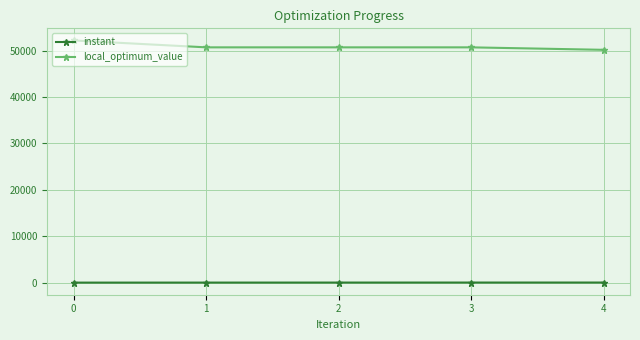

At how many categories does at least one series exceed 40993?

5